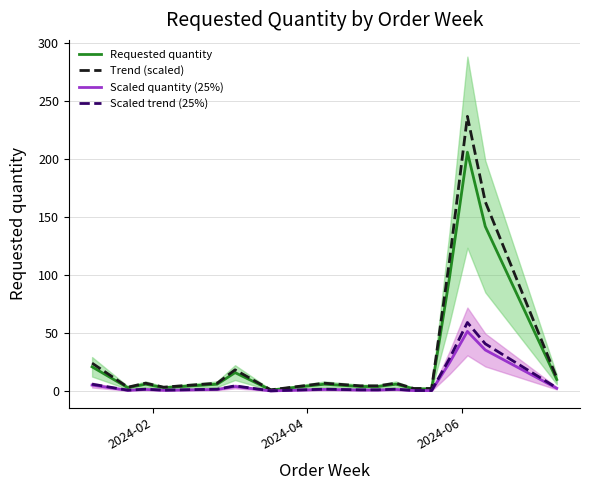

In Trend (scaled), how many points are lower than both neighbors (excluding endpoints)?

3